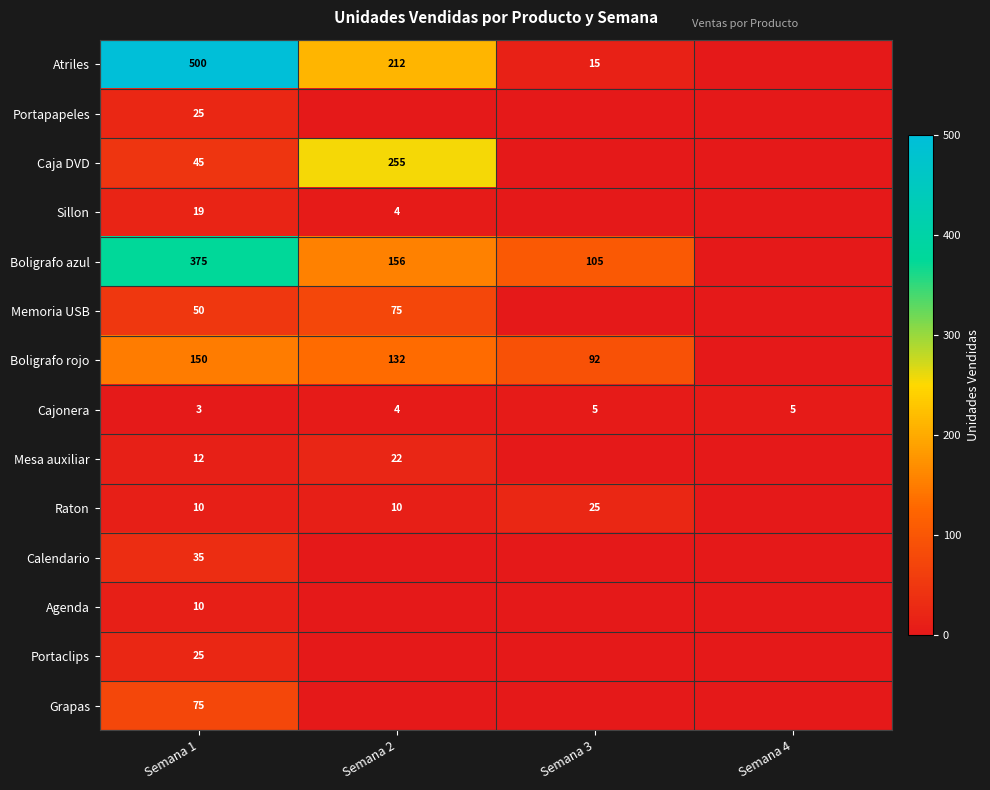

What is the difference between the highest and lowest values at Semana 1?

497